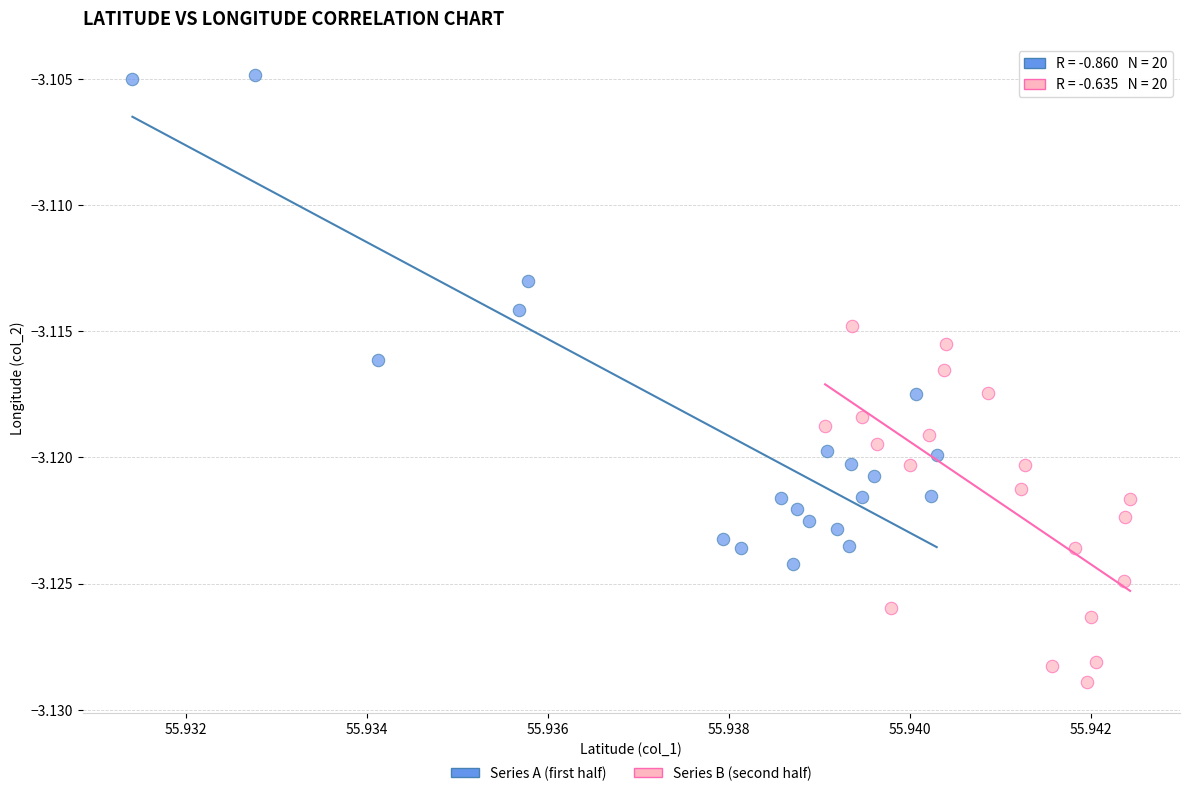

Which series reaches the maximum Y coordinate?

Series A (first half)